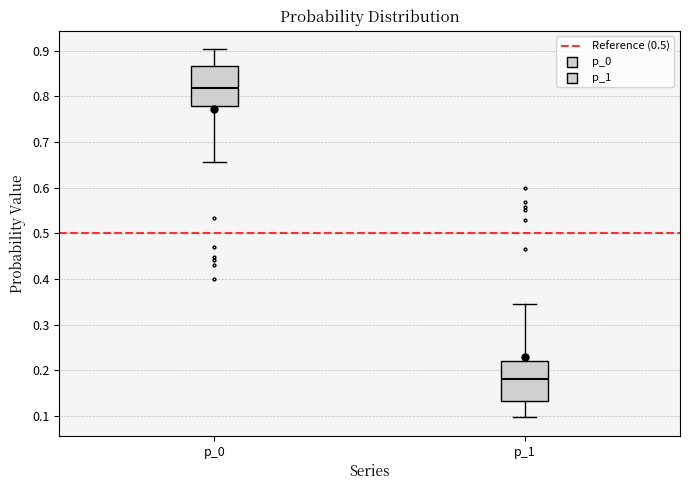

Which box's median line is the highest?

p_0